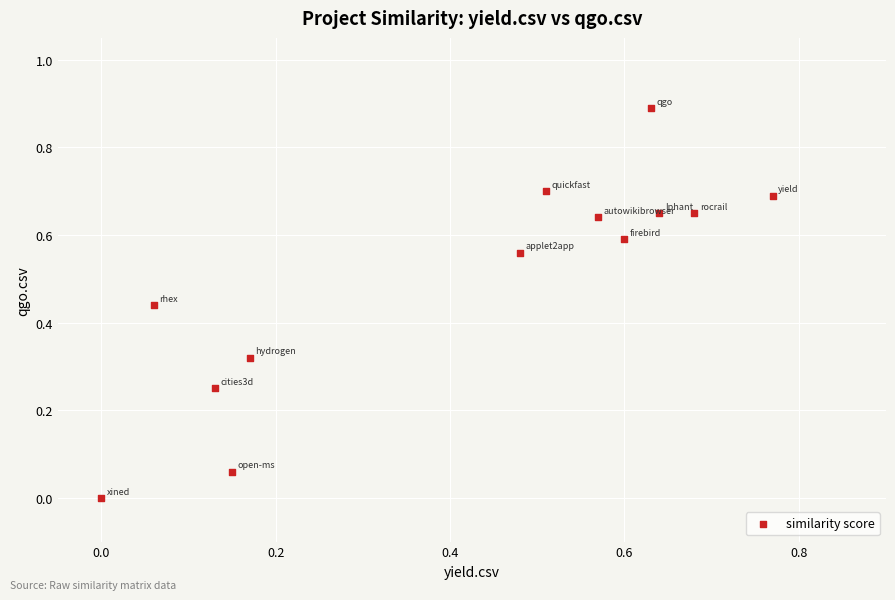

What is the range of X values (max minus min)?

0.8